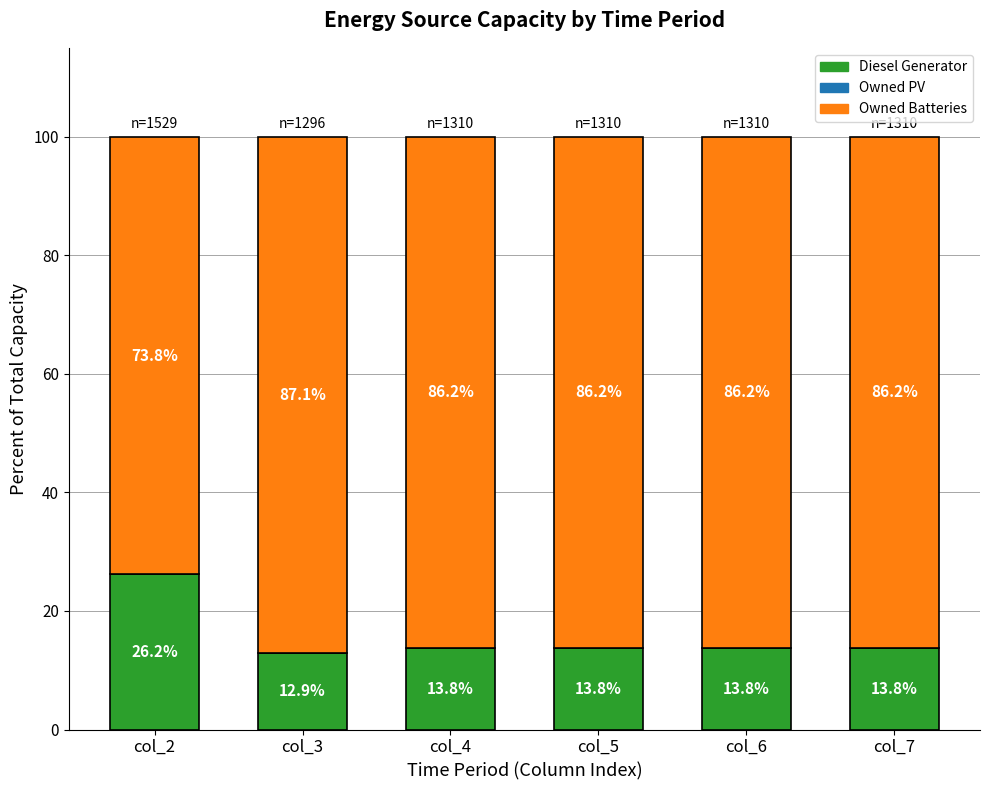

Reading left to right, transcribe the values for Diesel Generator.

col_2=26.2	col_3=12.9	col_4=13.8	col_5=13.8	col_6=13.8	col_7=13.8